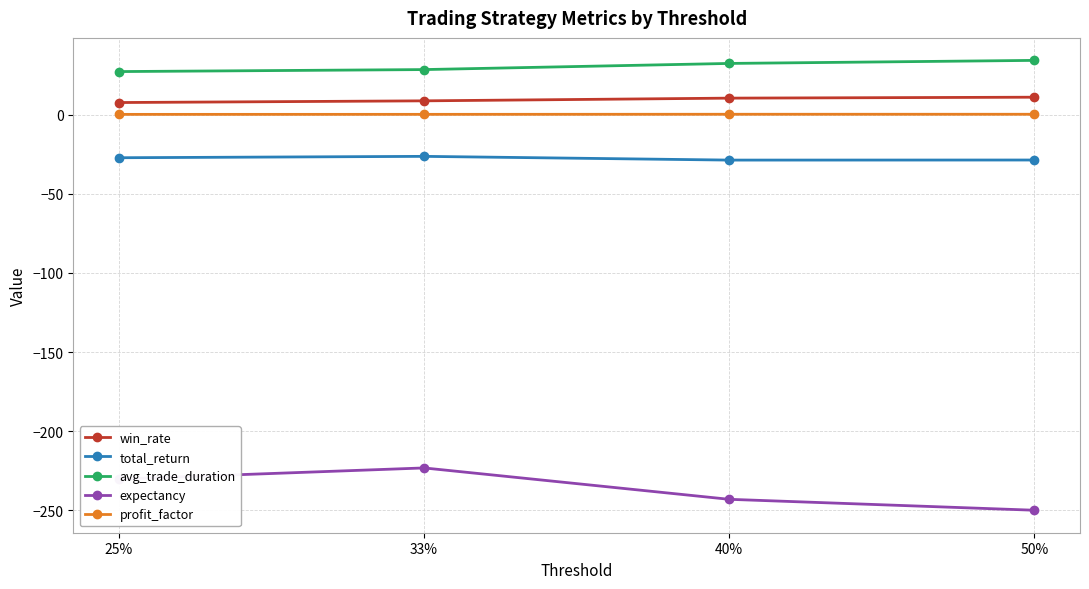

Which series has the largest total across all categories?

avg_trade_duration